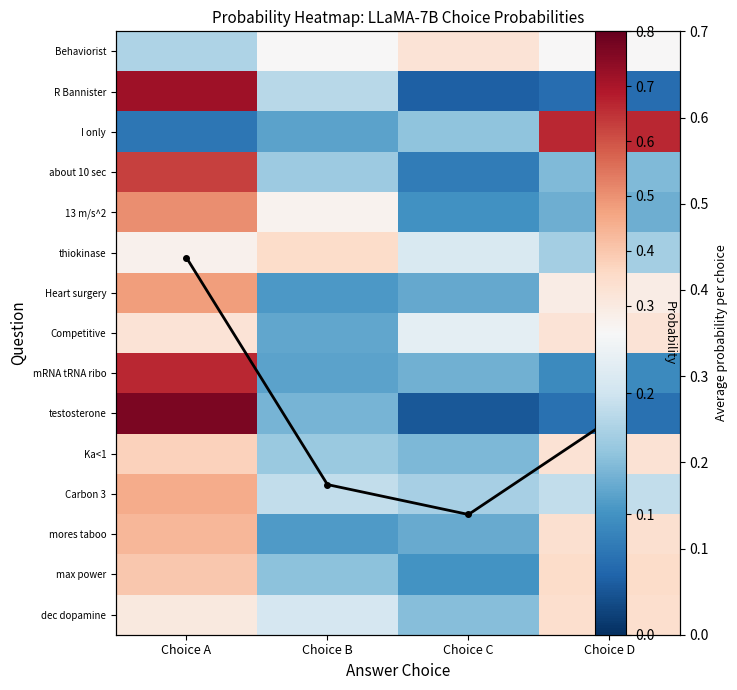

Count the number of data series in this chart.

16